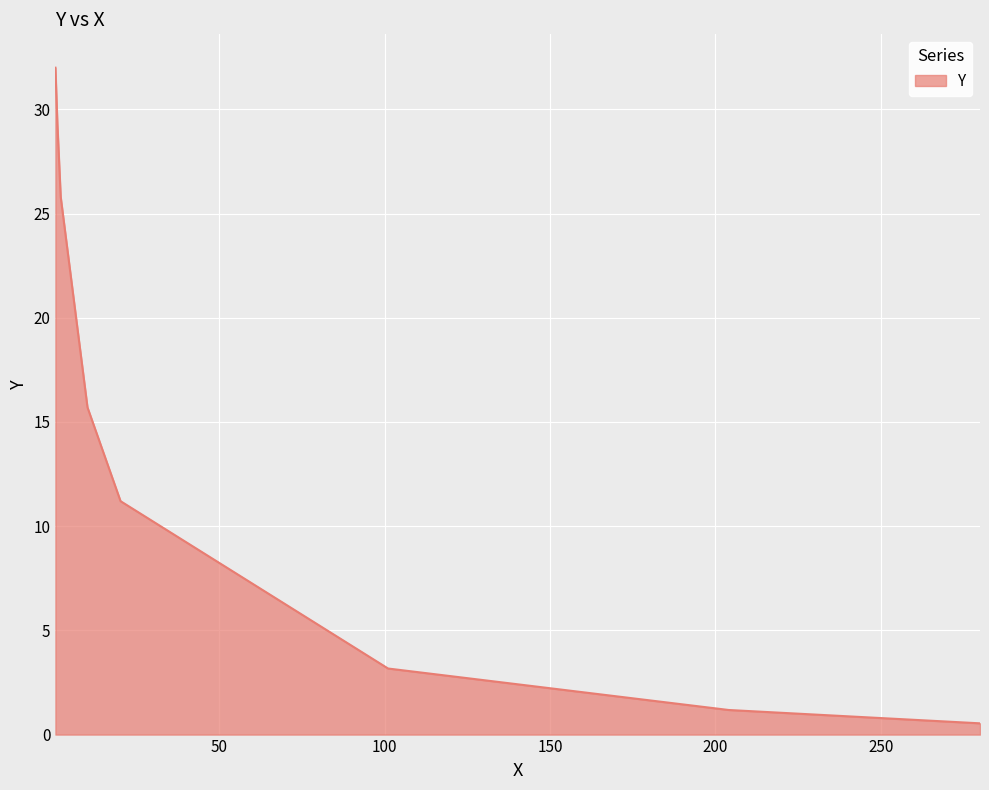

Reading left to right, extract all data points from this chart.

32.0	29.3	25.8	15.7	11.2	3.2	1.2	0.5